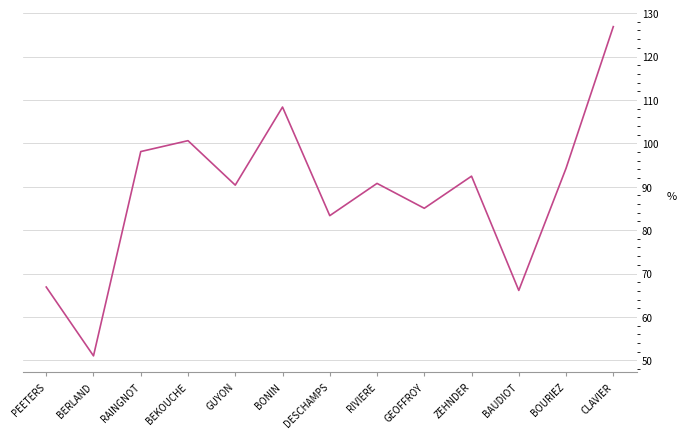

What is the sum of all values?

1154.2